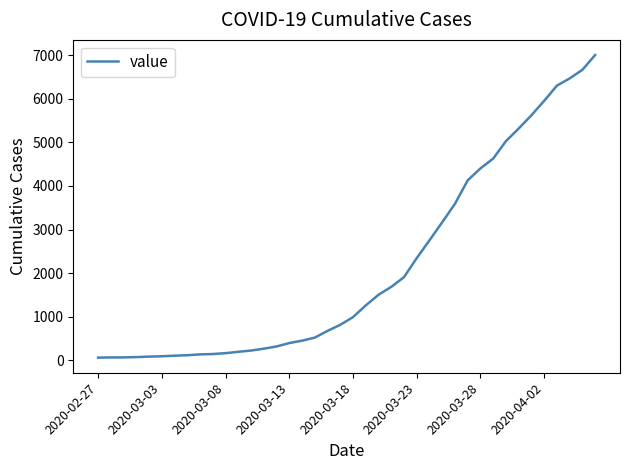

What is the maximum value shown in the chart?

7003